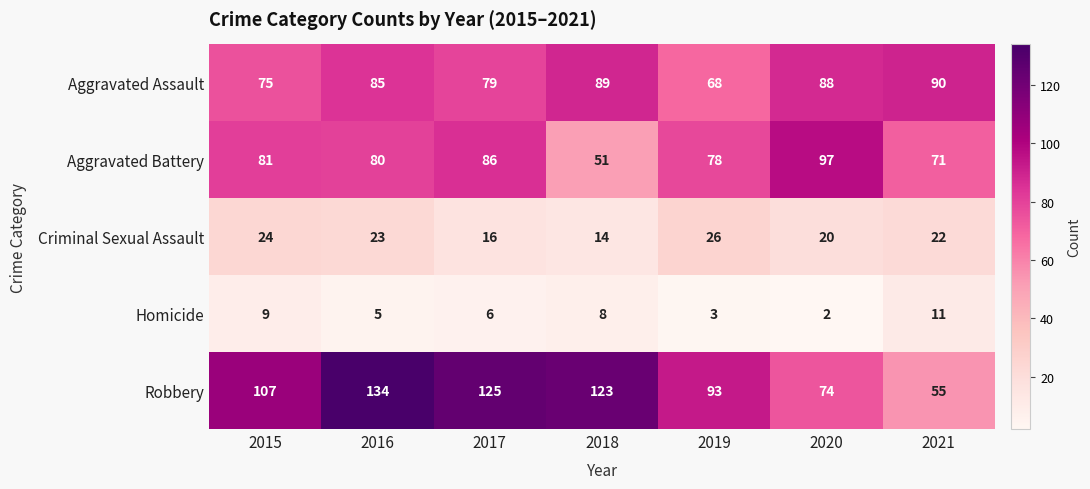

Which category has the lowest value across all series?

2020